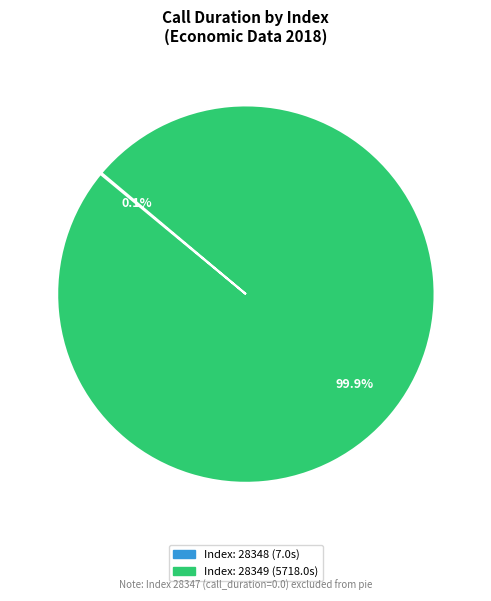

Does any single category account for the majority?

Yes